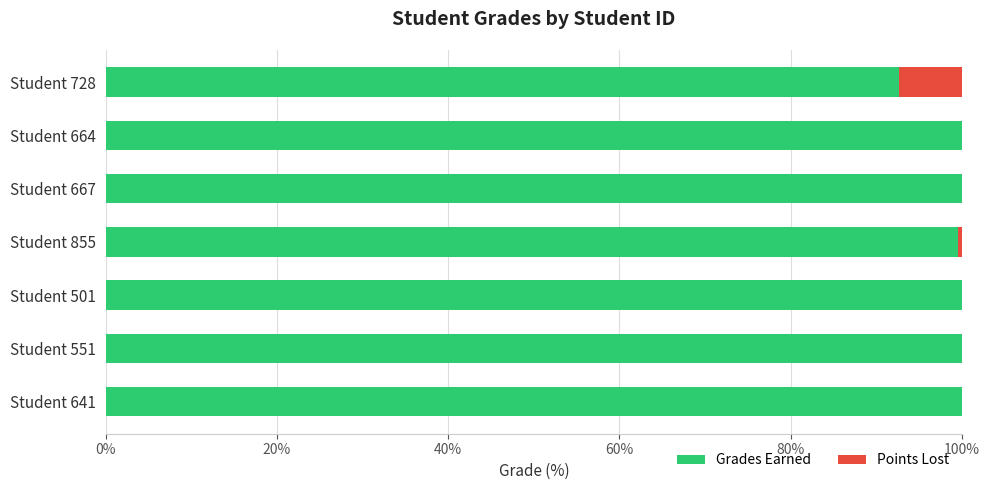

The Grades Earned series shows 100.0 at Student 501. True or false?

True